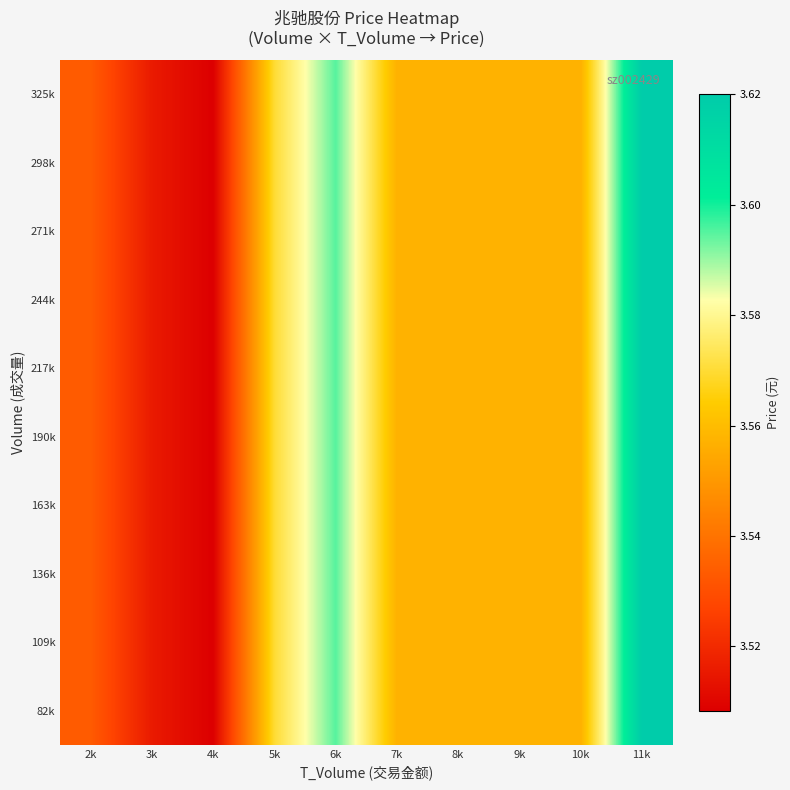

What is the greatest value displayed?

3.6